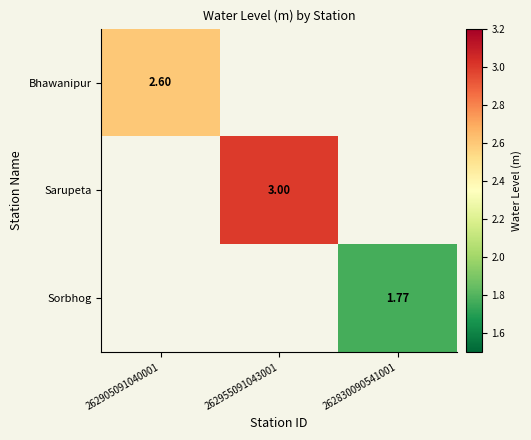

List the labels in order of Sarupeta value, smallest first.

262905091040001, 262955091043001, 262830090541001